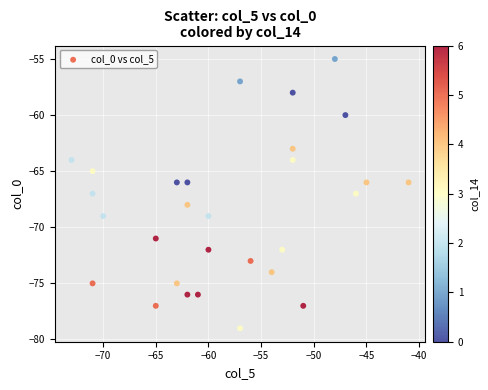

What is the range of X values (max minus min)?

32